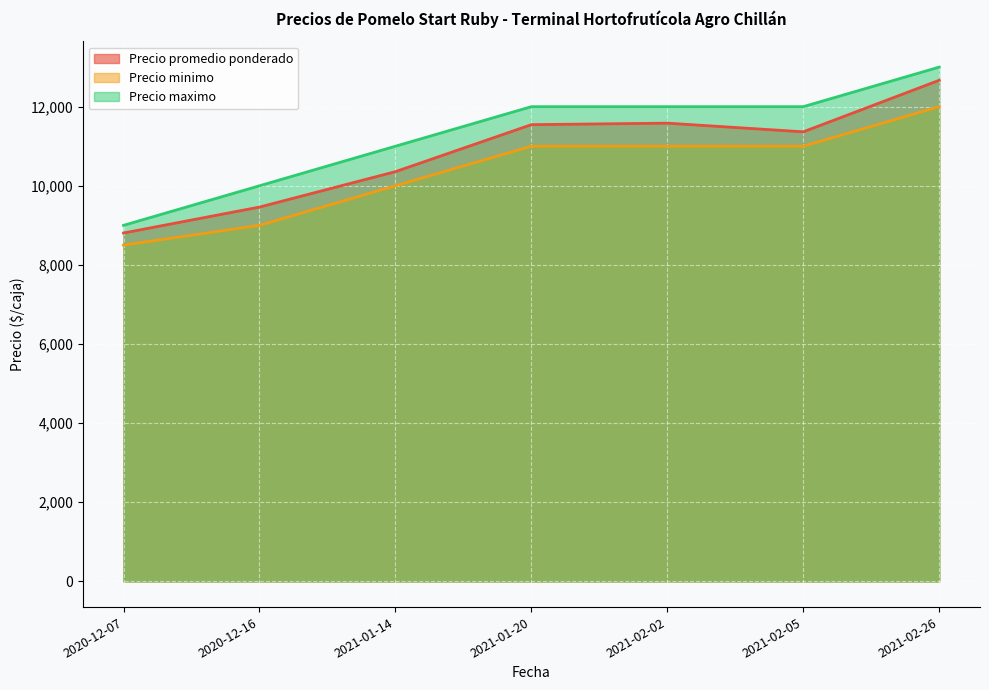

True or false: Precio minimo and Precio maximo cross at least once.

False